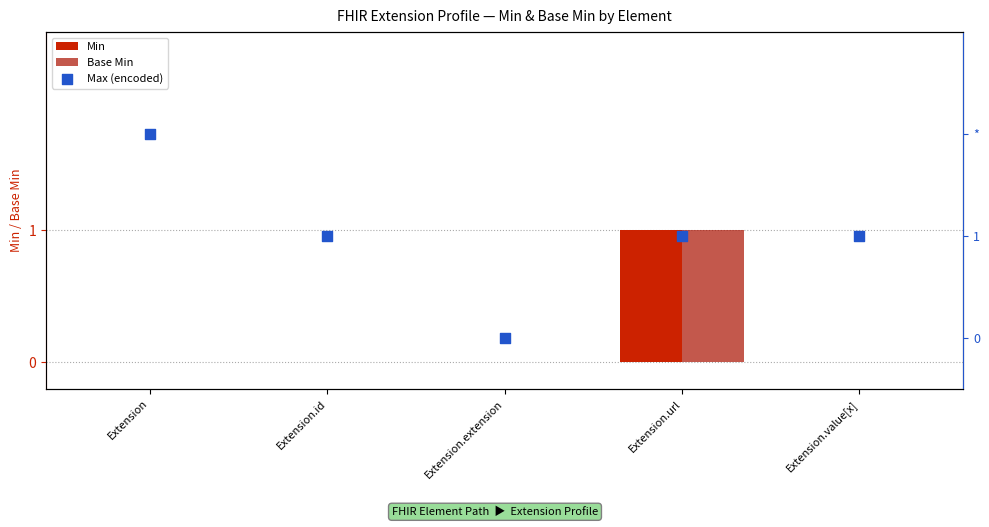

What are all the series names shown in the legend?

Min, Base Min, Max (encoded)